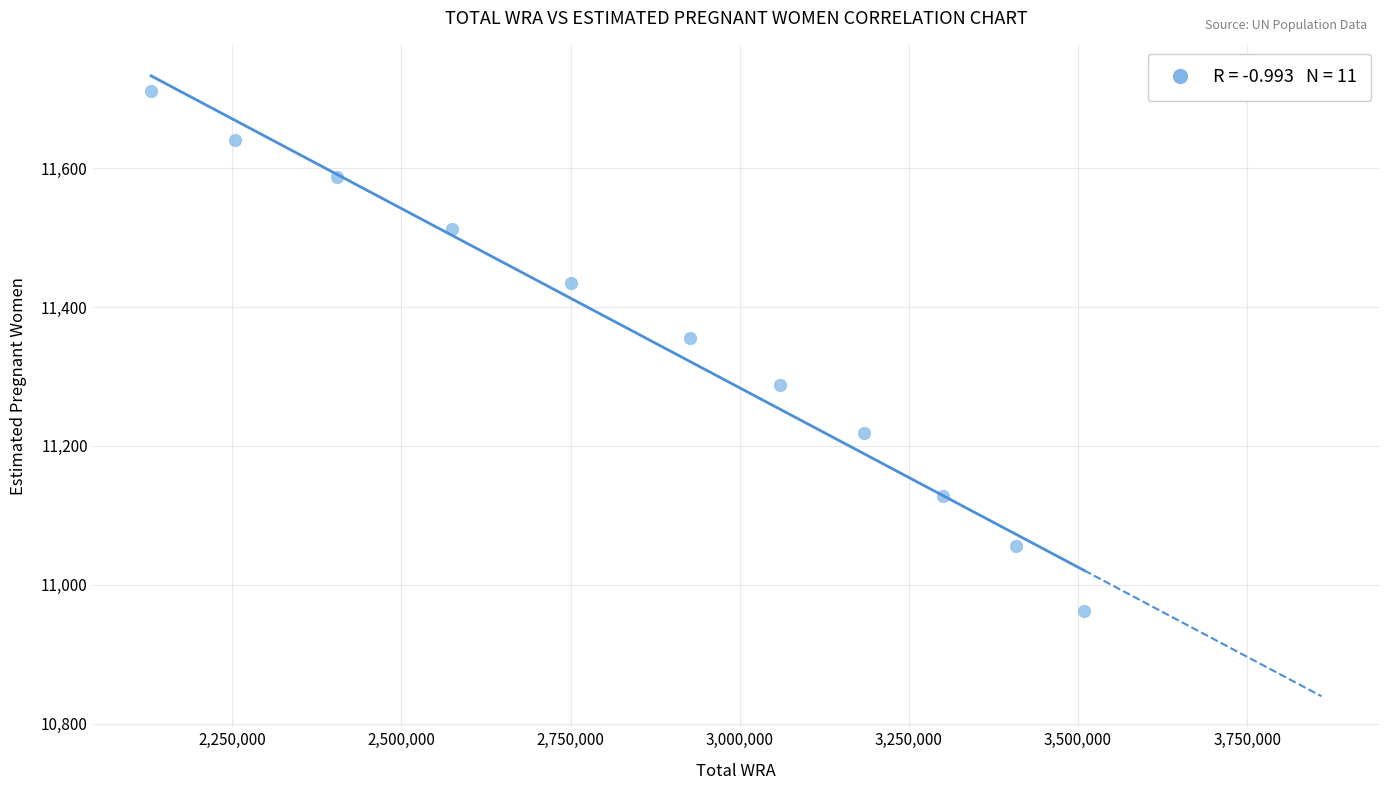

What is the range of X values (max minus min)?

1379000.0